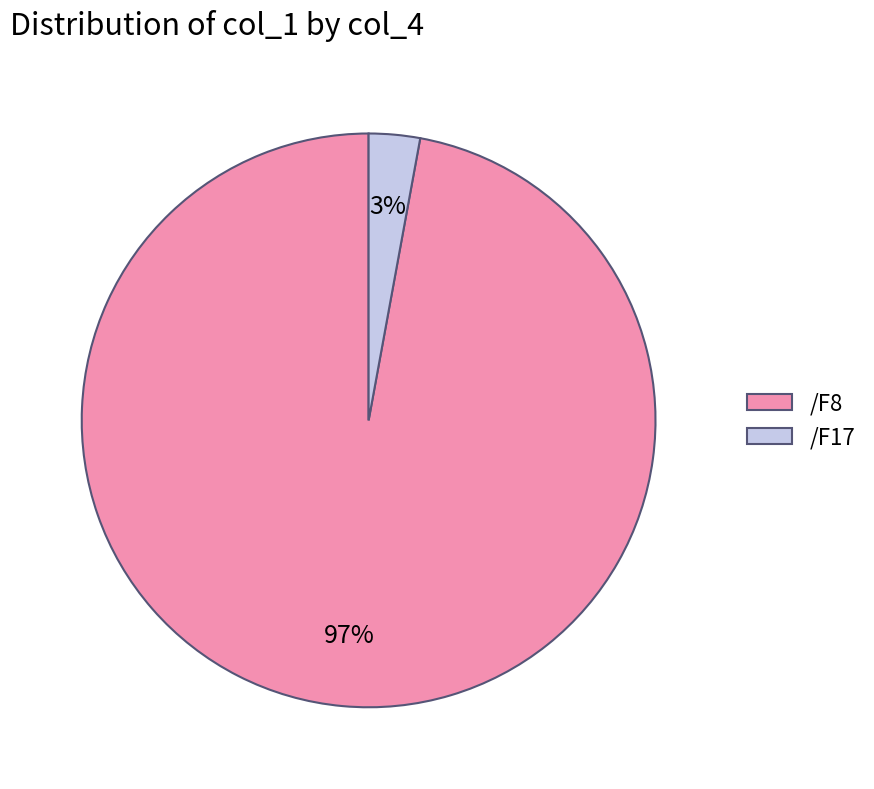

Does /F17 account for over 50% of the chart?

No